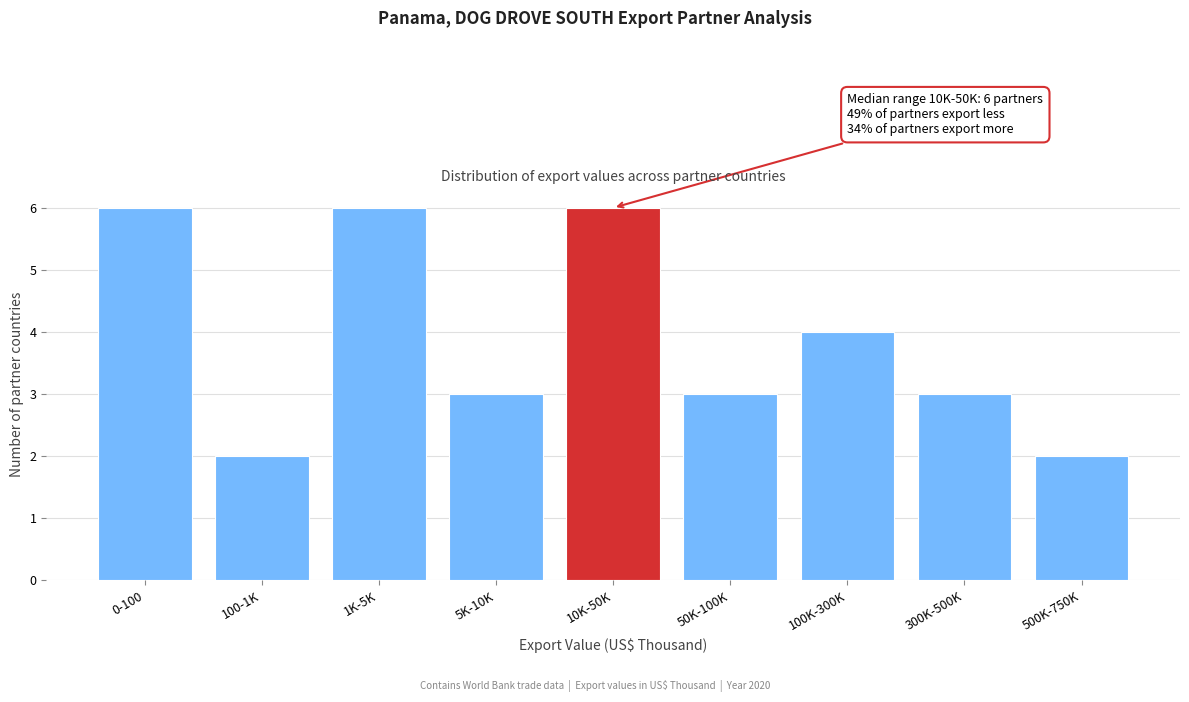

Reading left to right, list all the values displayed in this chart.

6	2	6	3	6	3	4	3	2